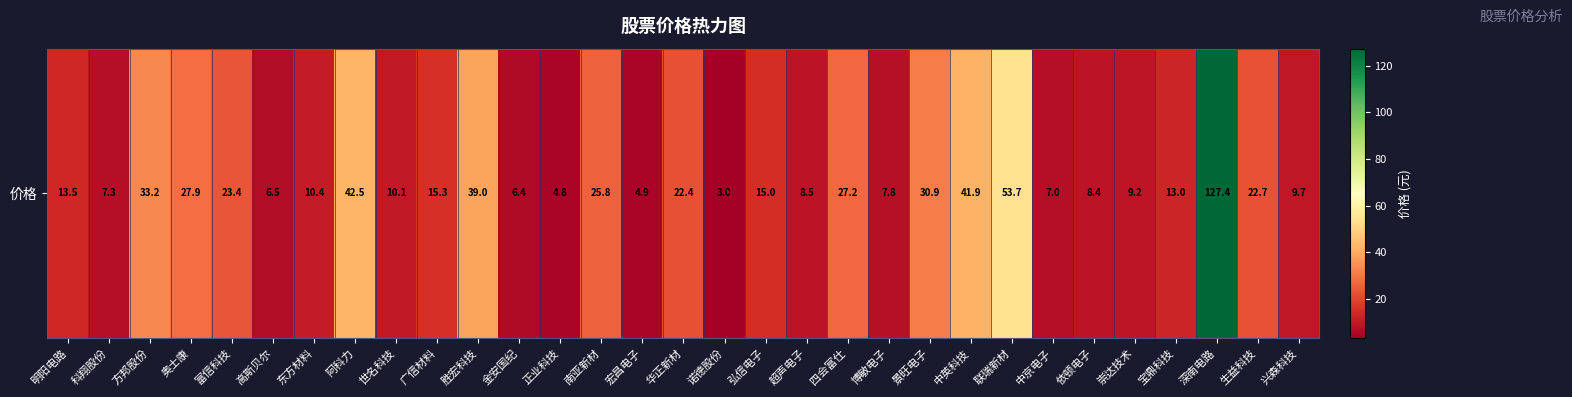

How many values exceed 13?

17